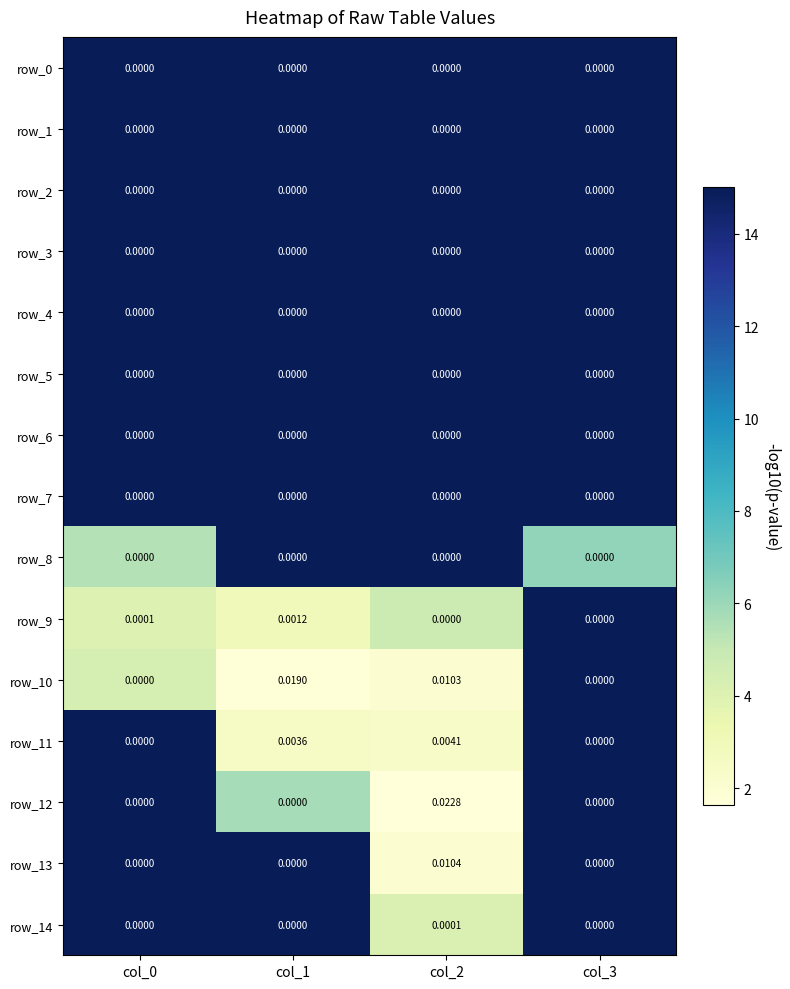

Is the value of row_5 at col_3 greater than the value of row_7 at col_0?

No